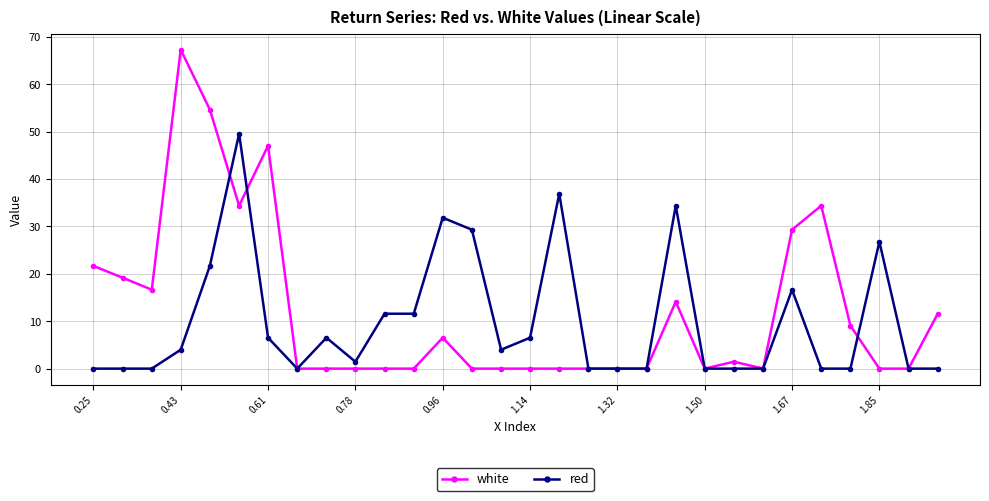

What are all the series names shown in the legend?

white, red